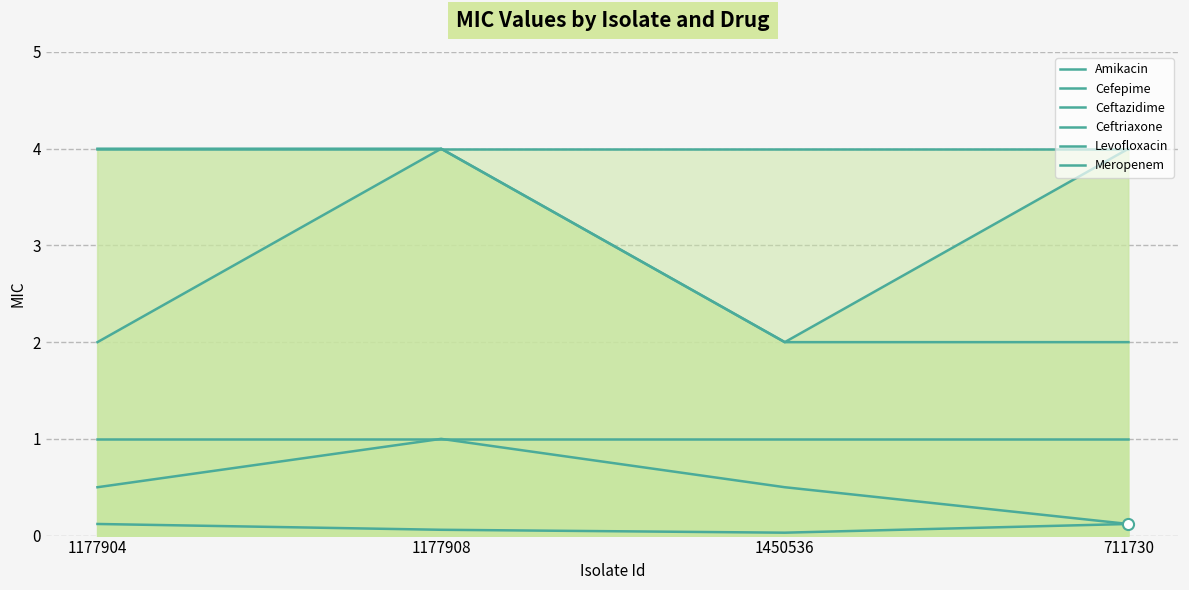

Is the value of Cefepime at 711730 greater than the value of Ceftriaxone at 711730?

No